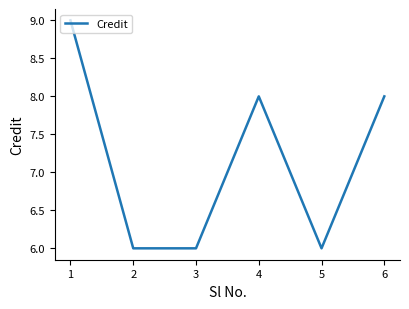

The chart shows a value of 2 at 6. True or false?

False